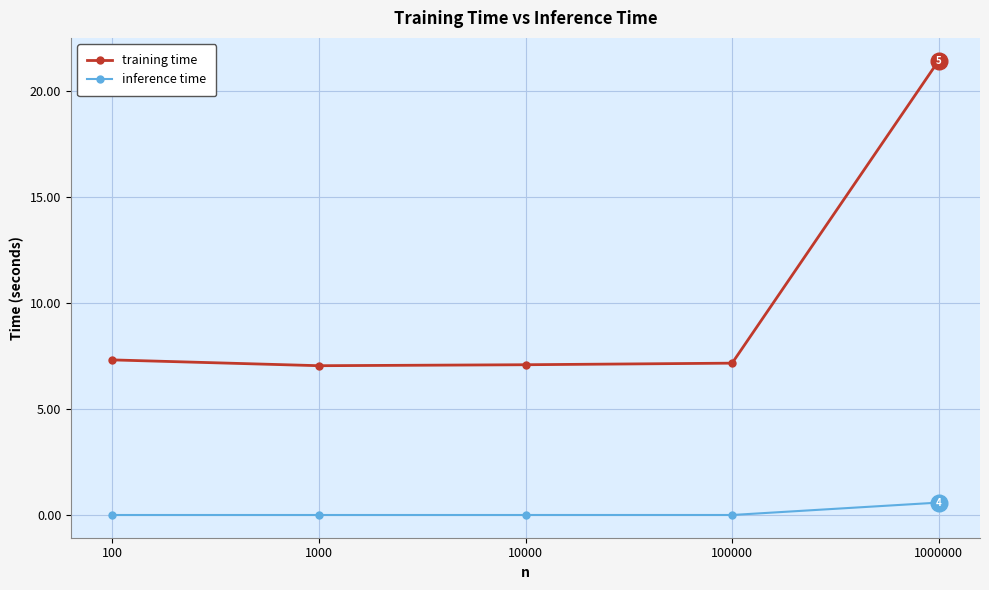

Which series changed the most between 10000 and 1000000?

training time